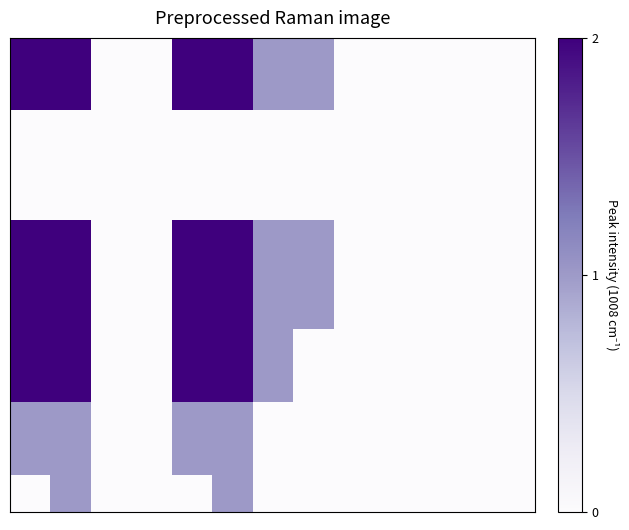

At which category is the sum across all series the highest?

1